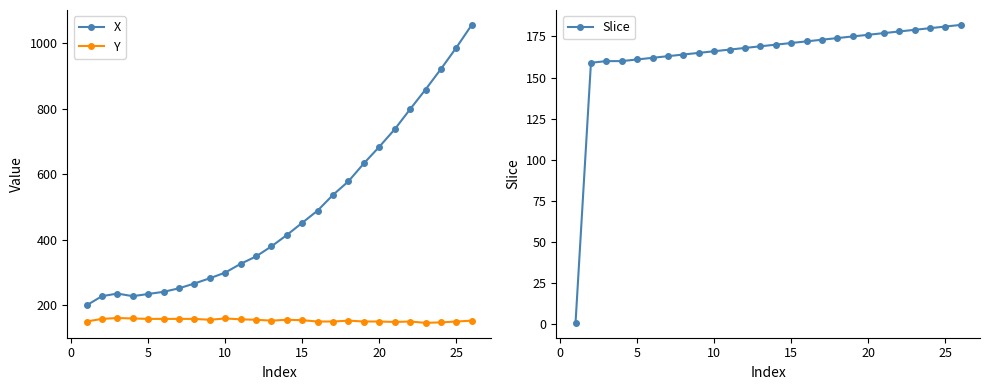

How many data points in Slice are above 170?

12